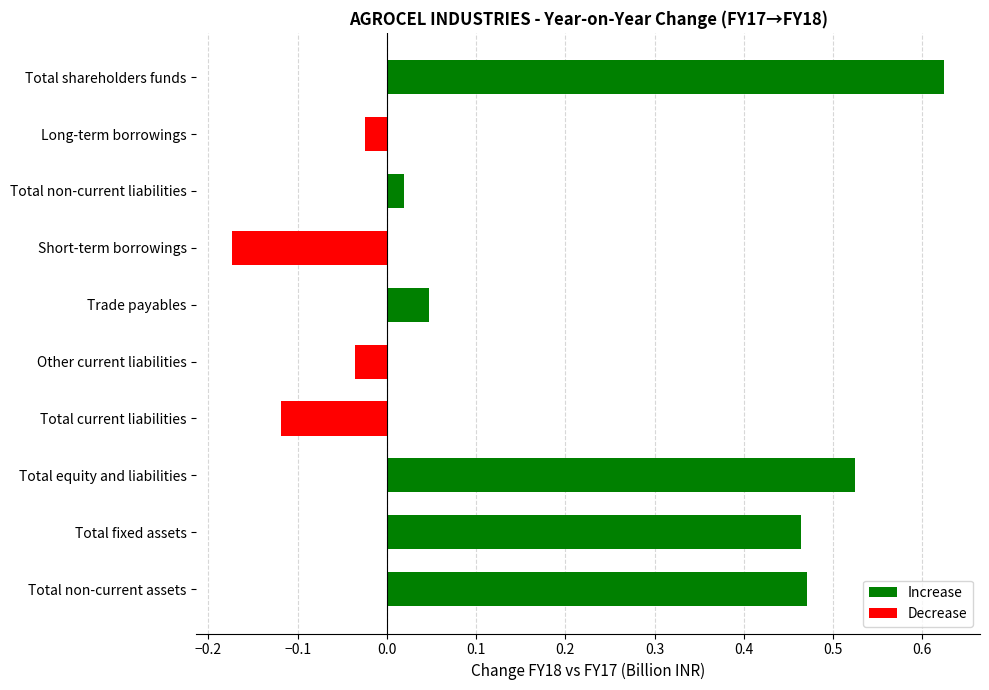

Which category has the highest value across all series?

Total shareholders funds